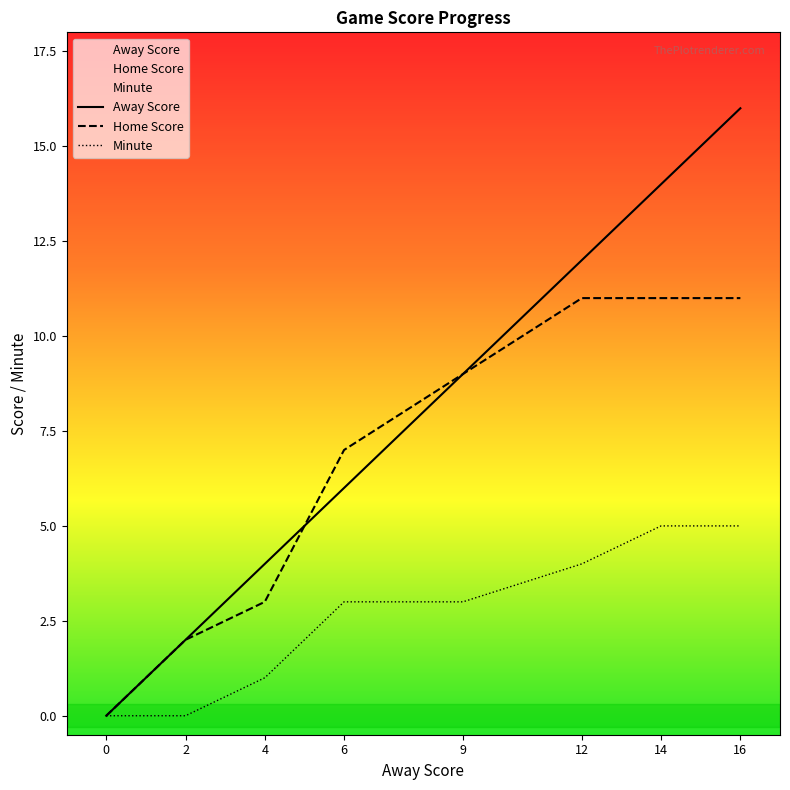

Between 12 and 4, which is larger?

12